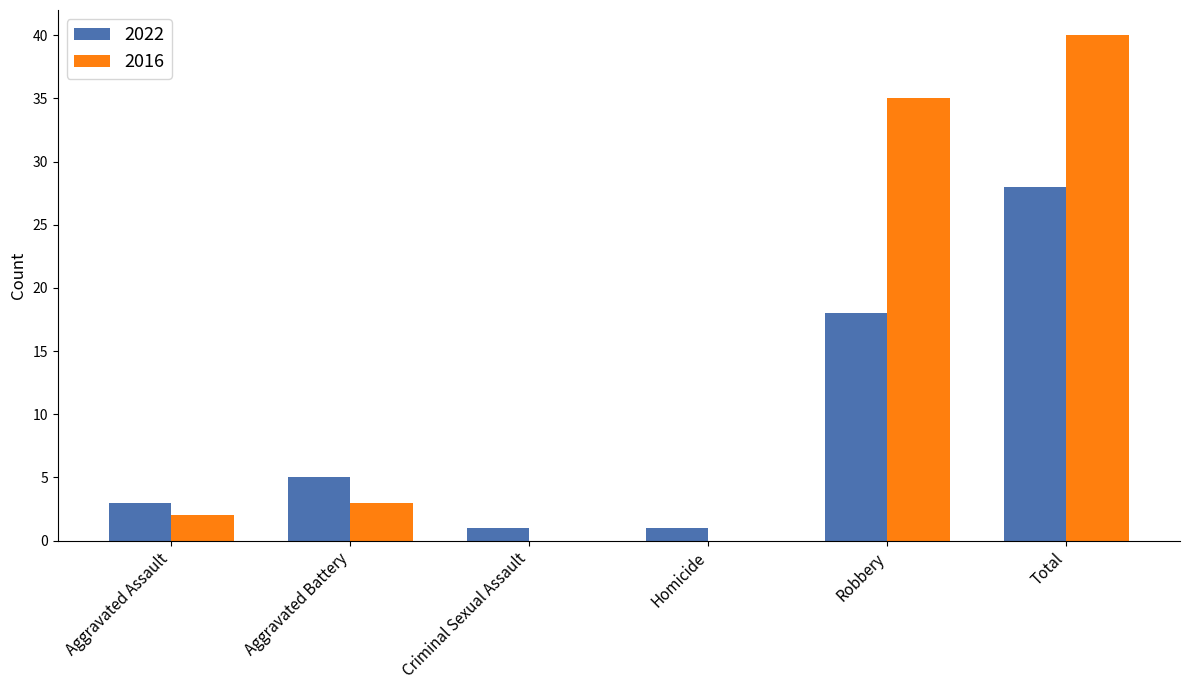

What is the total value across all series at Total?

68